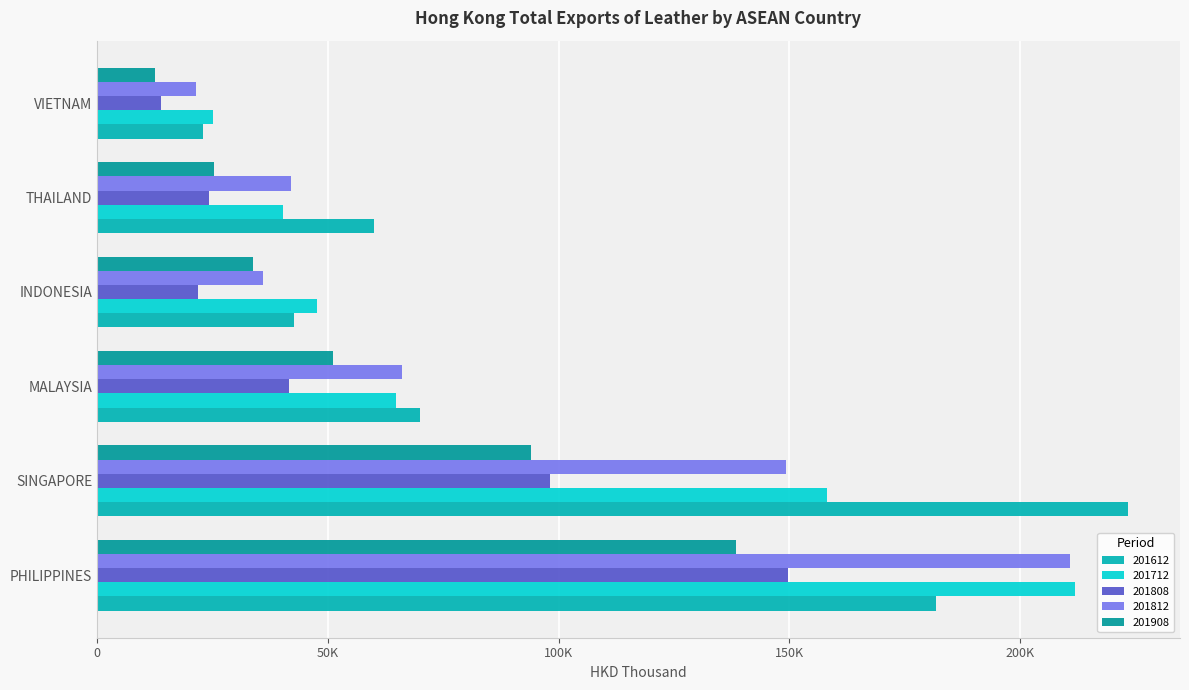

List the series in order of their peak value, highest first.

201612, 201712, 201812, 201808, 201908